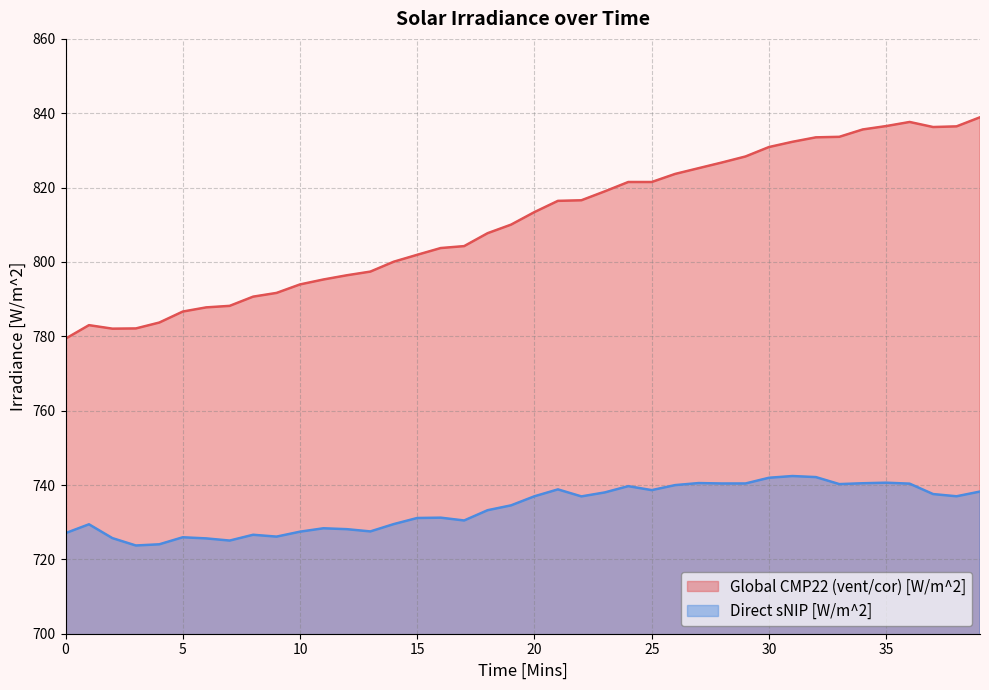

Between 18 and 16, which is larger?

18